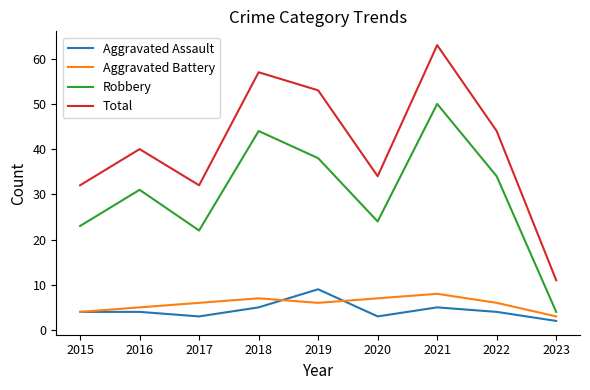

What is the difference between the Robbery values at 2021 and 2022?

16